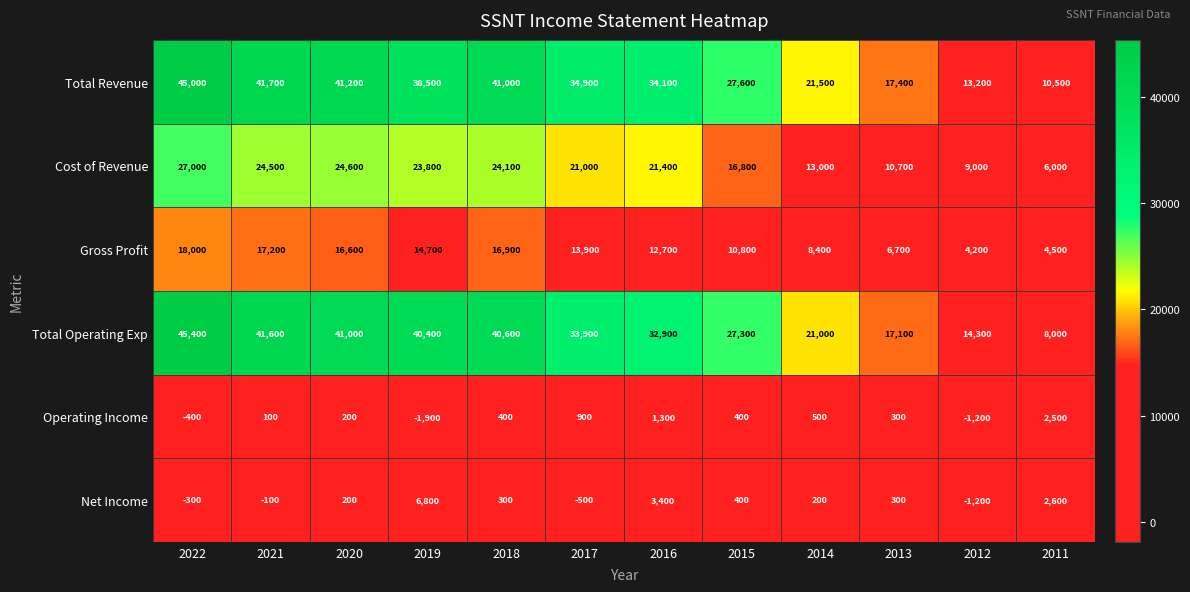

What is the difference between the maximum and minimum values in the Cost of Revenue series?

21000